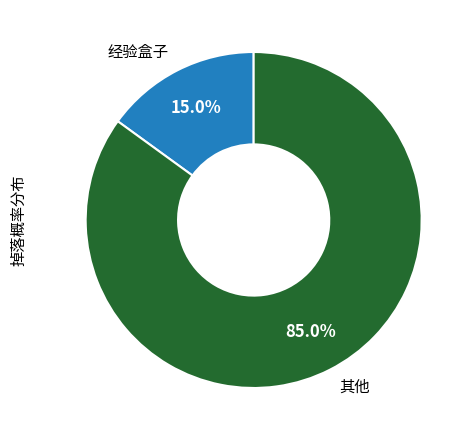

Is there a majority slice in this chart?

Yes